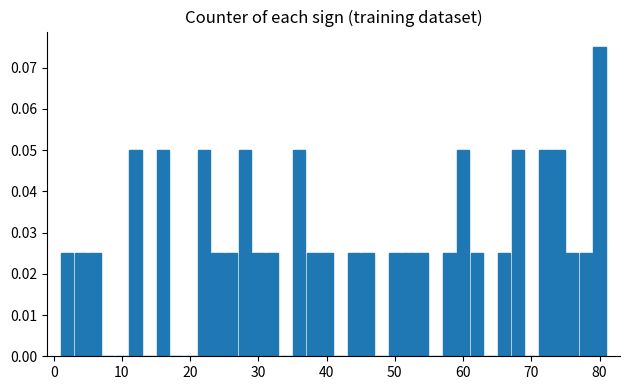

Around what value on the x-axis is the tallest bar? Give the approximate position of its centre, as read against the axis.

80